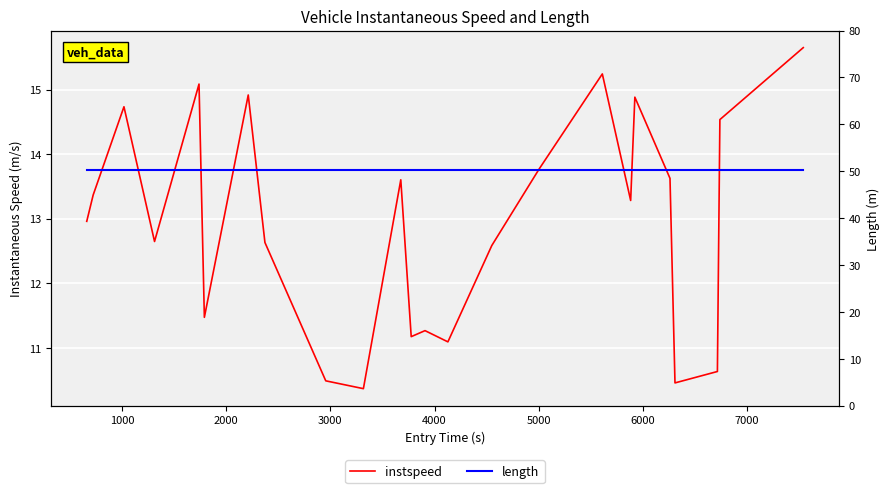

True or false: length and instspeed intersect in this chart.

False